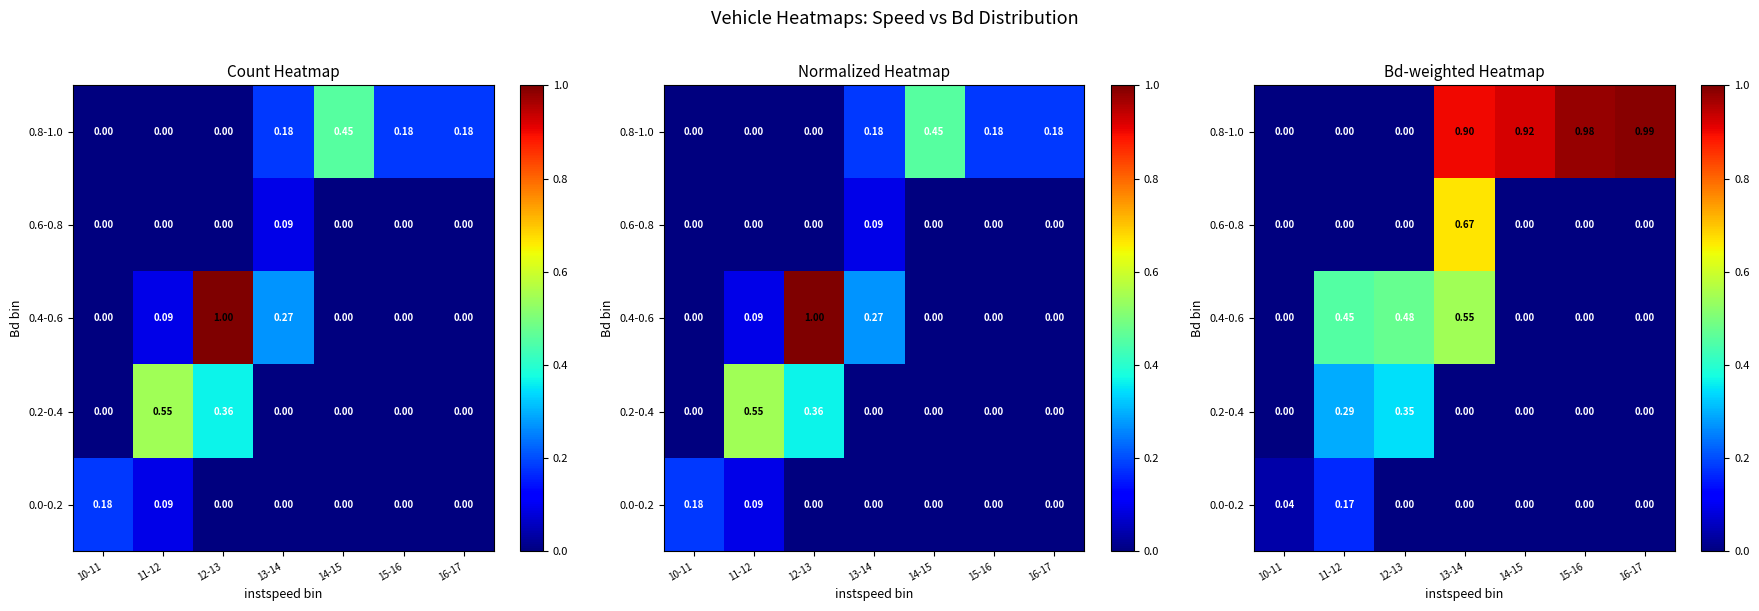

What is the difference between the highest and lowest values at 16-17?

1.0